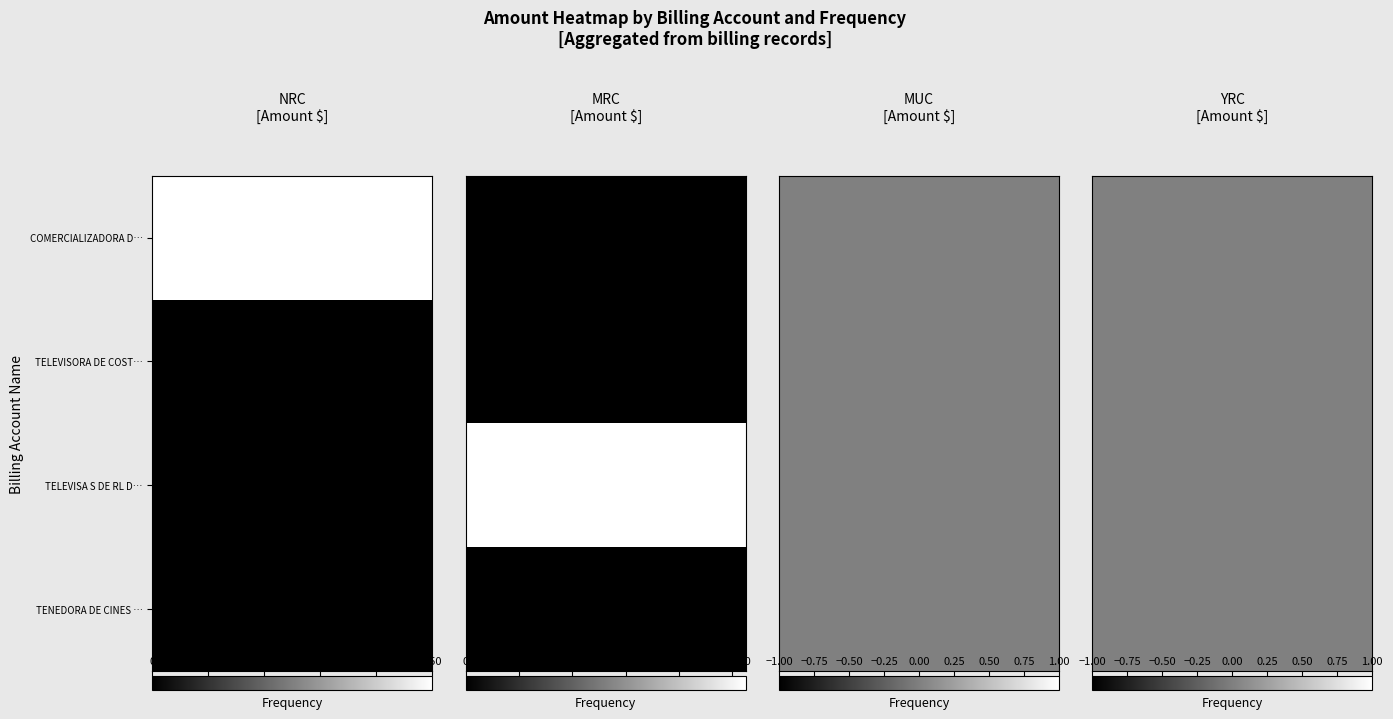

At which label does TELEVISA S DE RL DE CV reach its peak?

MRC